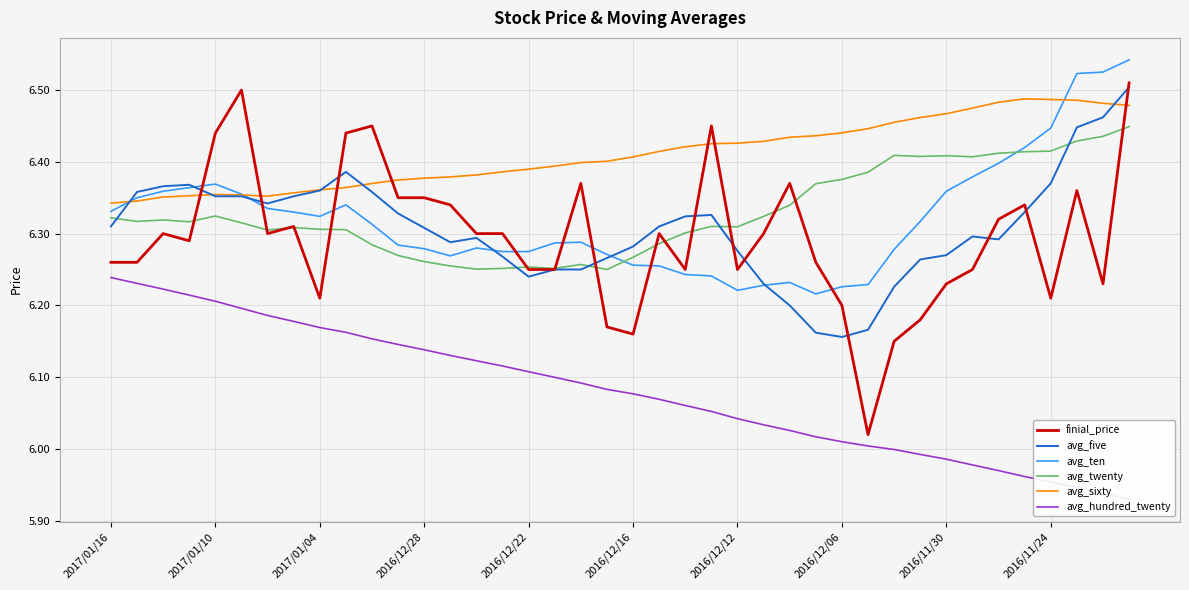

True or false: avg_ten and finial_price intersect in this chart.

True